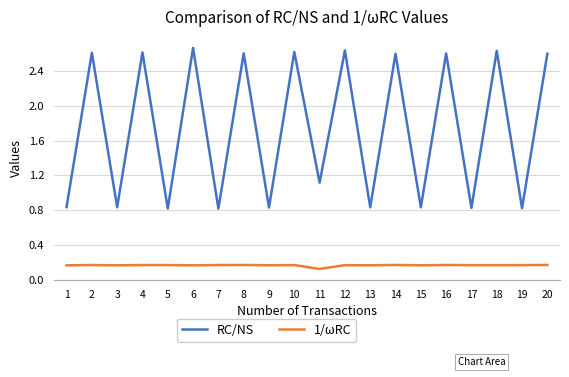

True or false: 1/ωRC and RC/NS intersect in this chart.

False